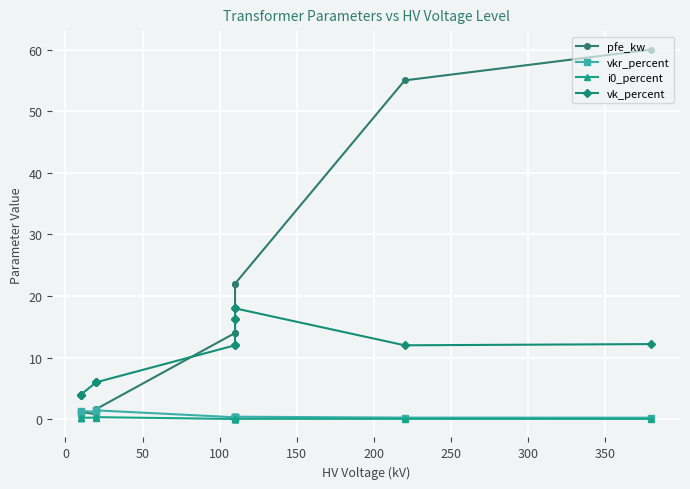

Which series ends up on top after the final intersection of pfe_kw and vkr_percent?

pfe_kw